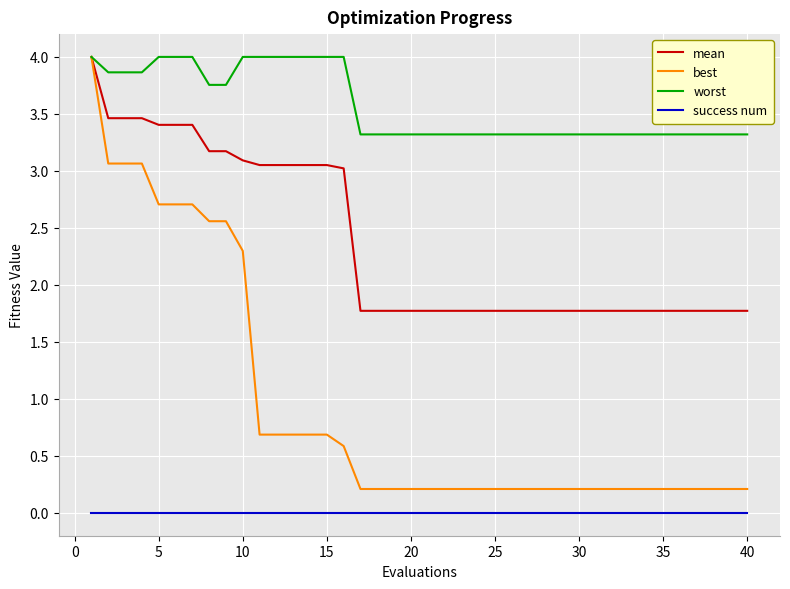

What is the minimum value for mean?

1.8